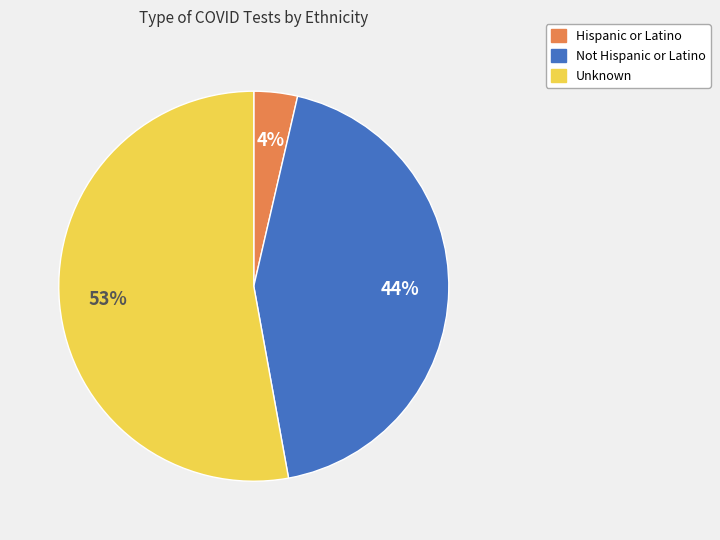

How many segments does this pie chart have?

3